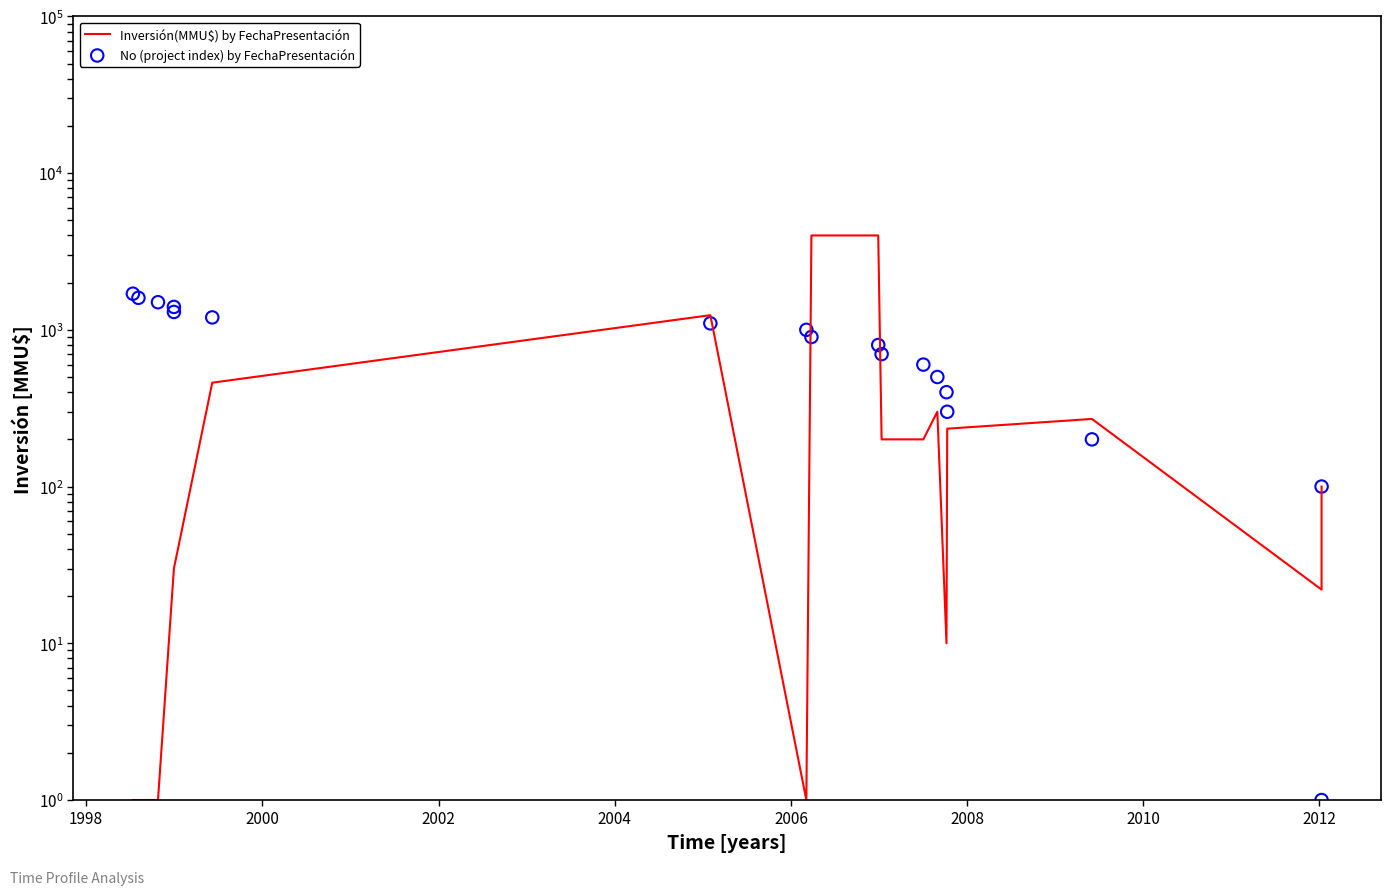

Which series contains the lowest Y value?

Inversión(MMU$) by FechaPresentación